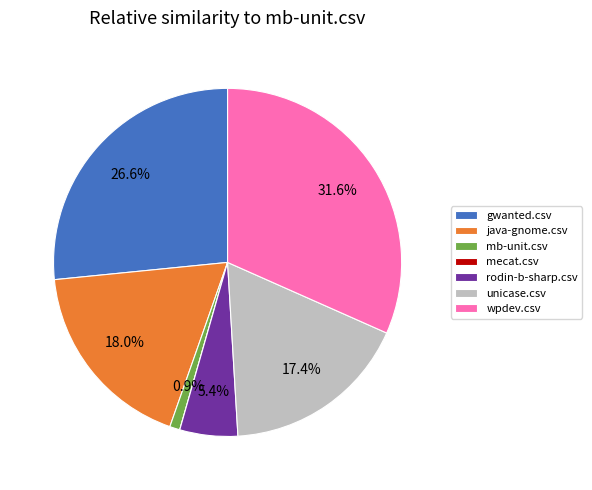

Does unicase.csv account for over 50% of the chart?

No